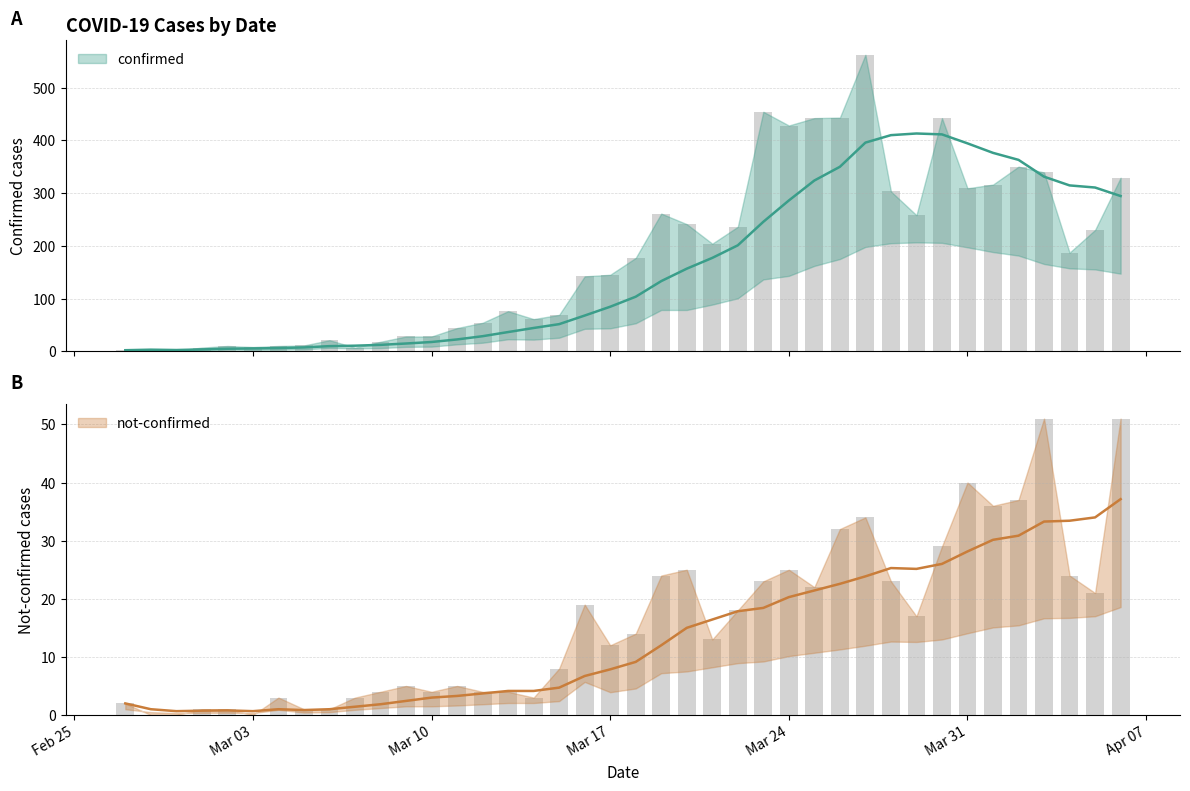

Count the number of data series in this chart.

2